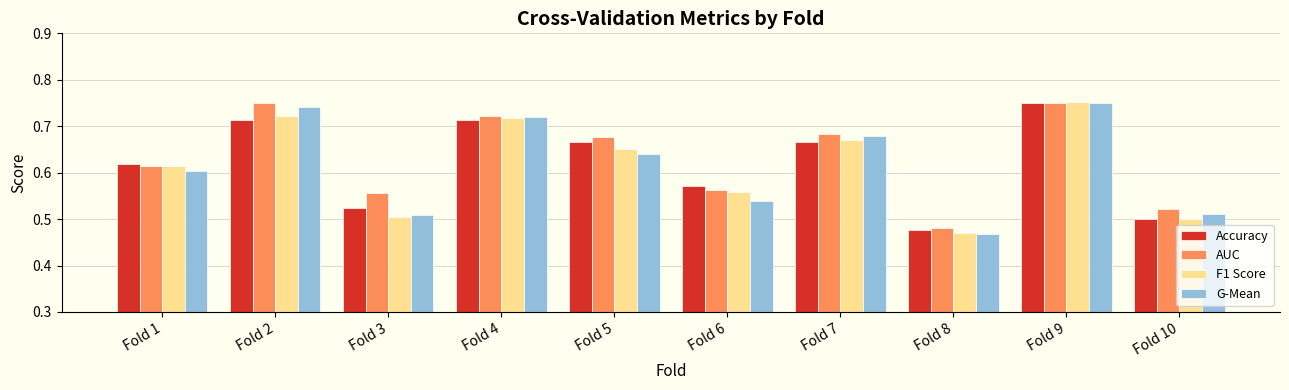

At which category is the sum across all series the highest?

Fold 9